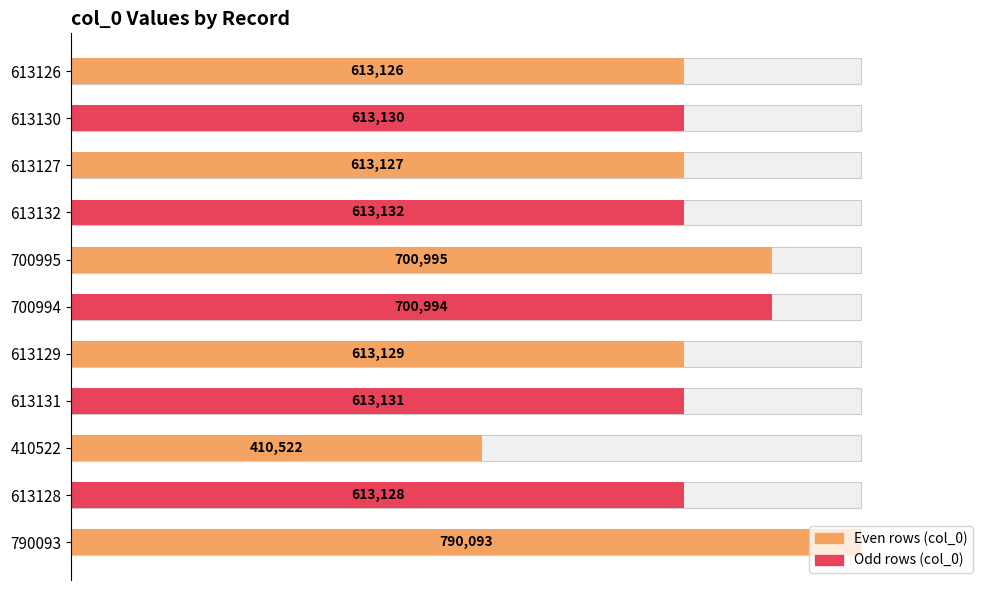

How many categories are shown in the chart?

11